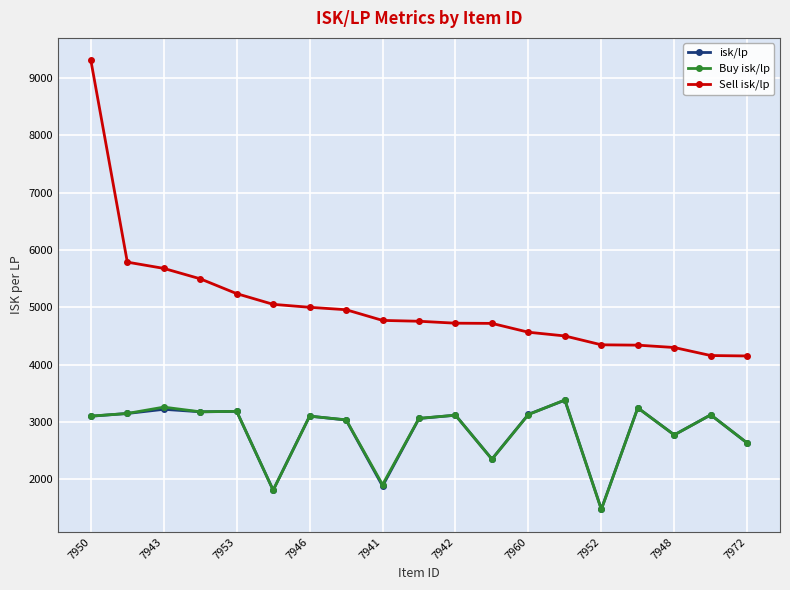

What is the minimum value shown in the chart?

1475.3